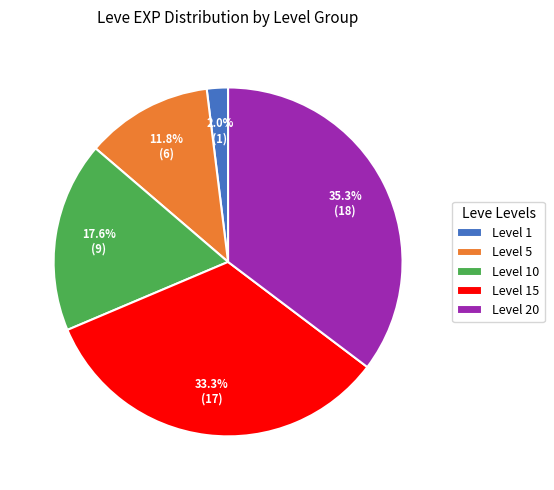

Rank the categories by value from lowest to highest.

Level 1, Level 5, Level 10, Level 15, Level 20